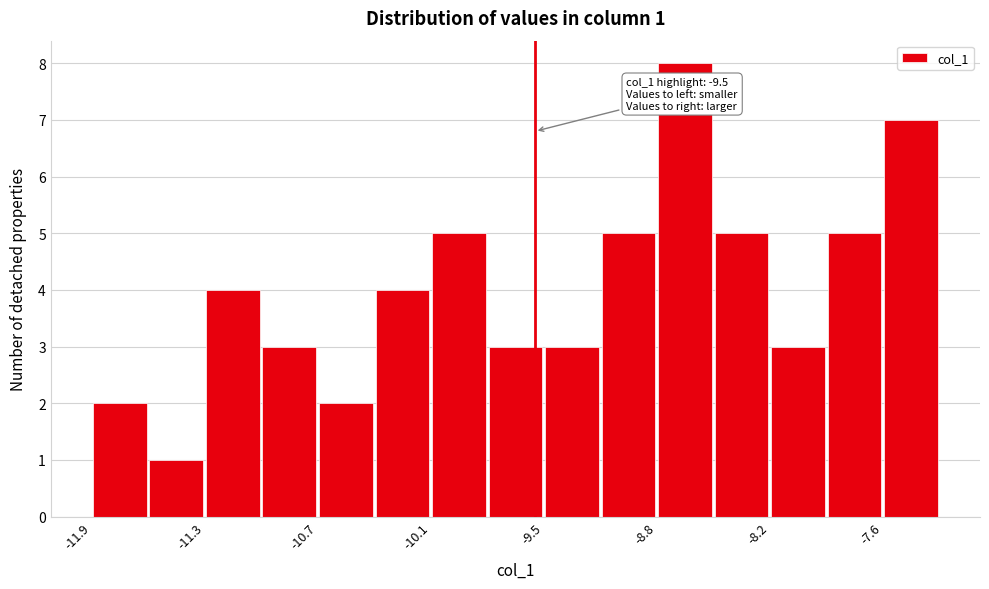

Around what value on the x-axis is the tallest bar? Give the approximate position of its centre, as read against the axis.

-8.7